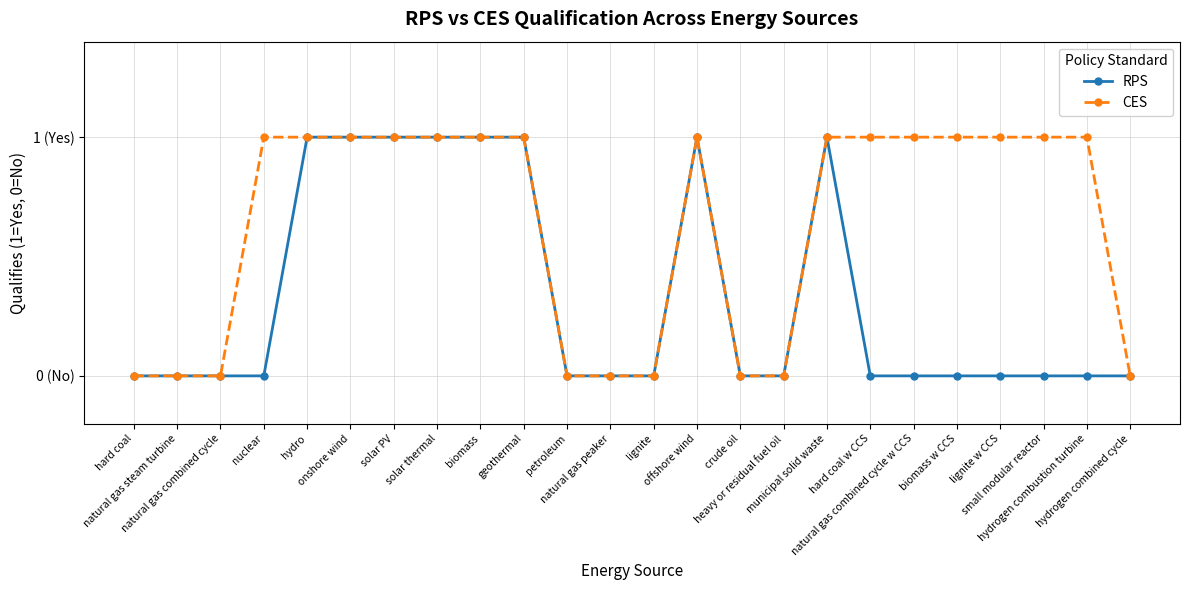

What is the label of the 1st point from the left?

hard coal